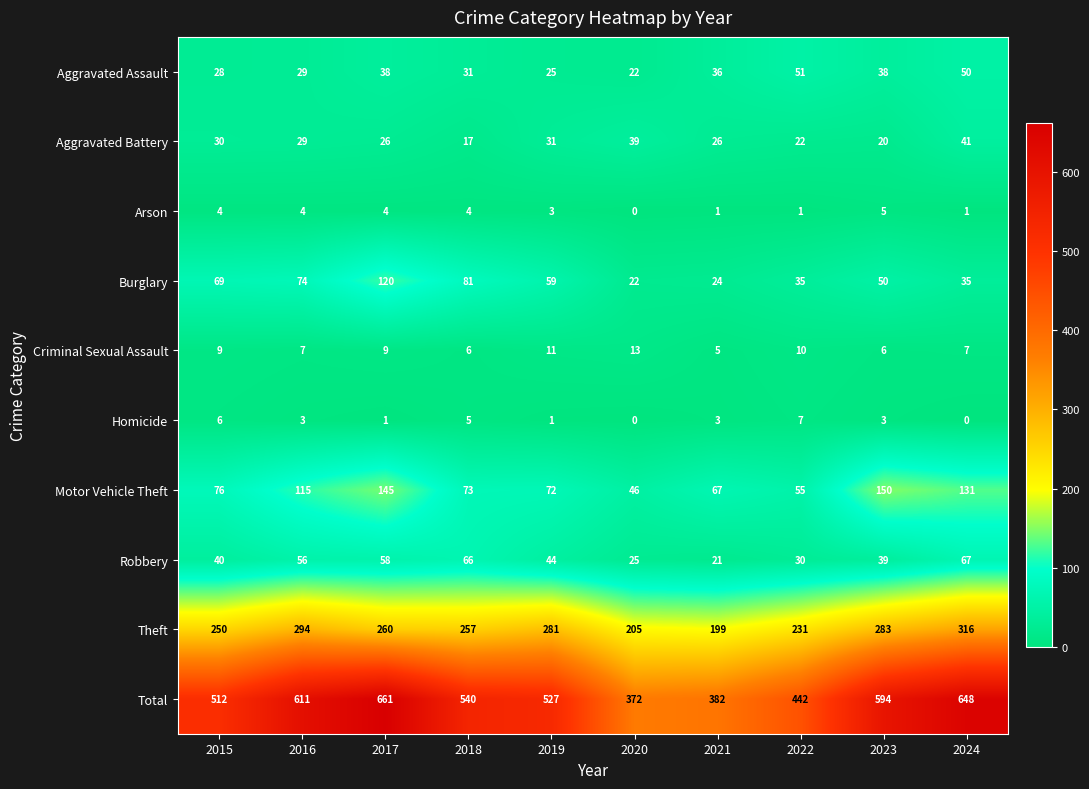

What is the average value of the Criminal Sexual Assault series?

8